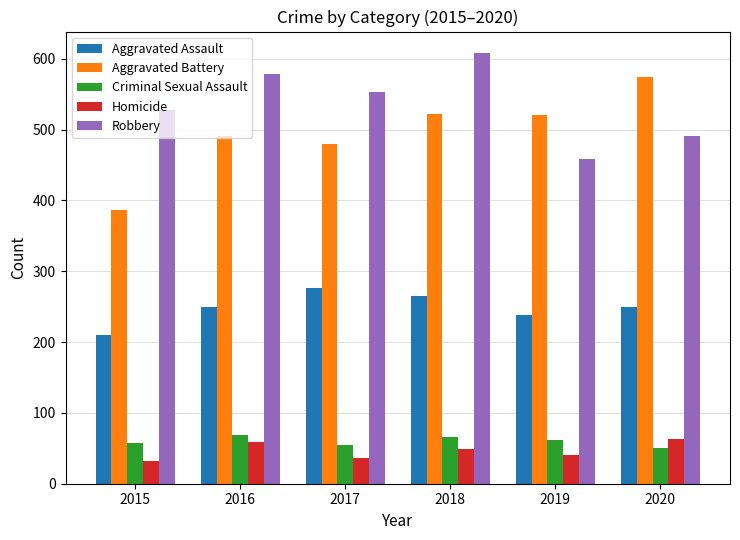

What is the smallest value displayed?

32